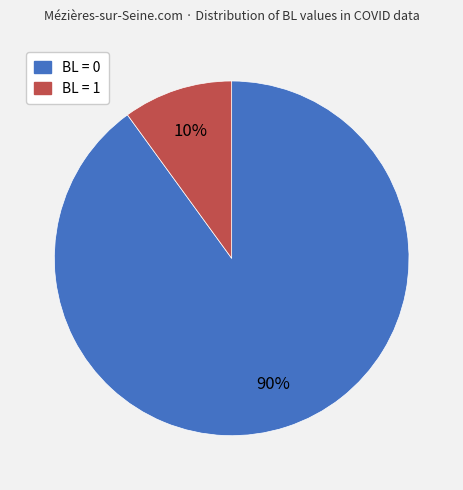

Is there any slice that represents more than half of the pie?

Yes